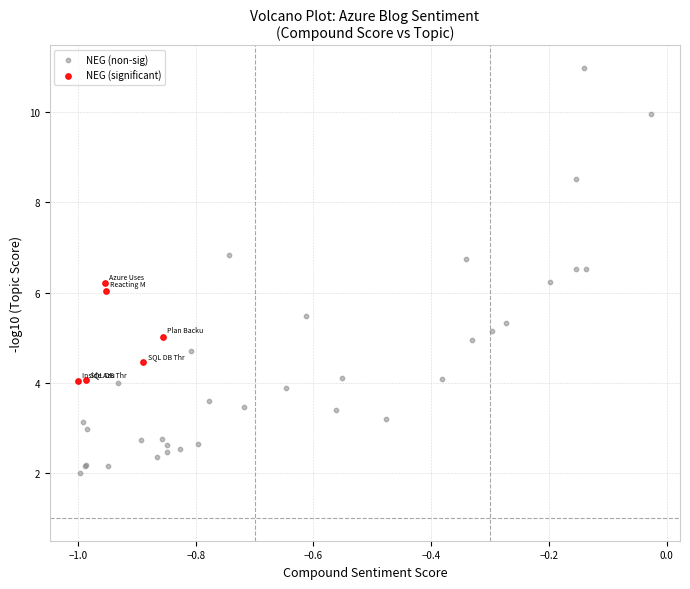

Which series contains the lowest Y value?

NEG (non-sig)